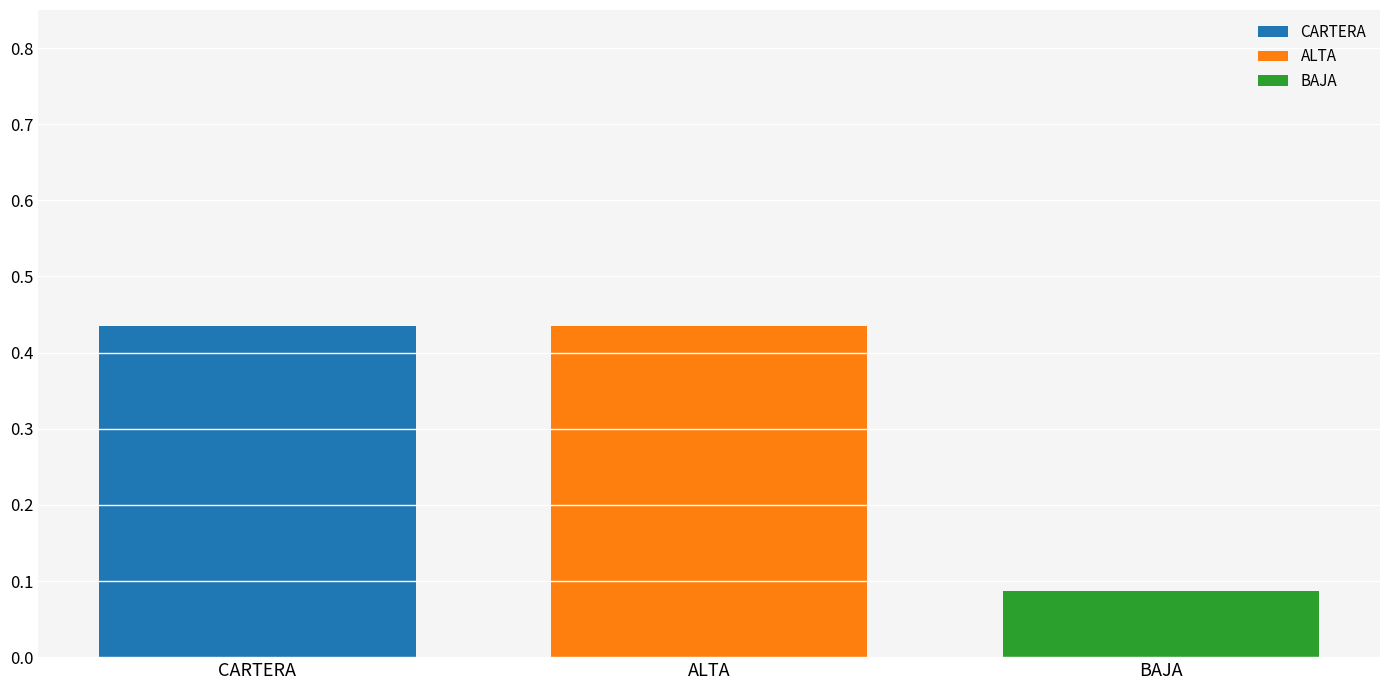

What are all the series names shown in the legend?

CARTERA, ALTA, BAJA